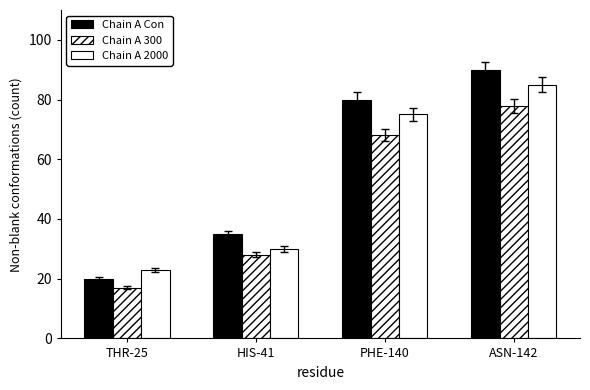

At which category is the sum across all series the highest?

ASN-142